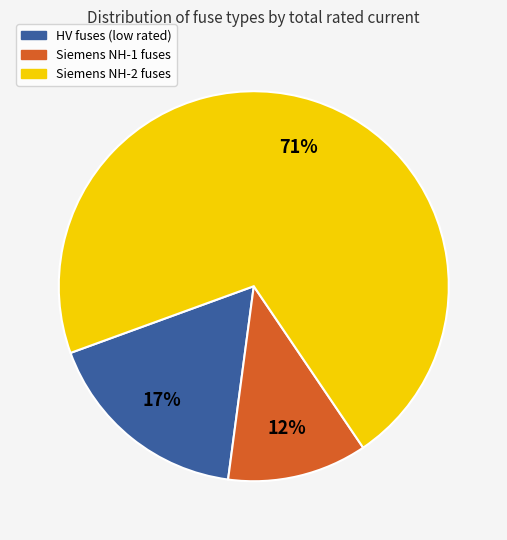

To the nearest percent, what is the difference between the largest and smallest slice percentages?

59%